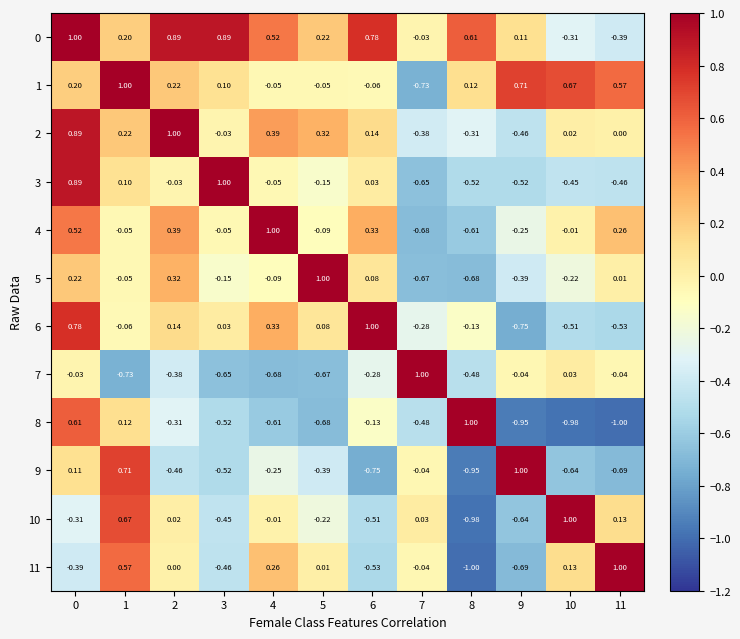

Is the value of 3 at 10 greater than the value of 10 at 7?

No